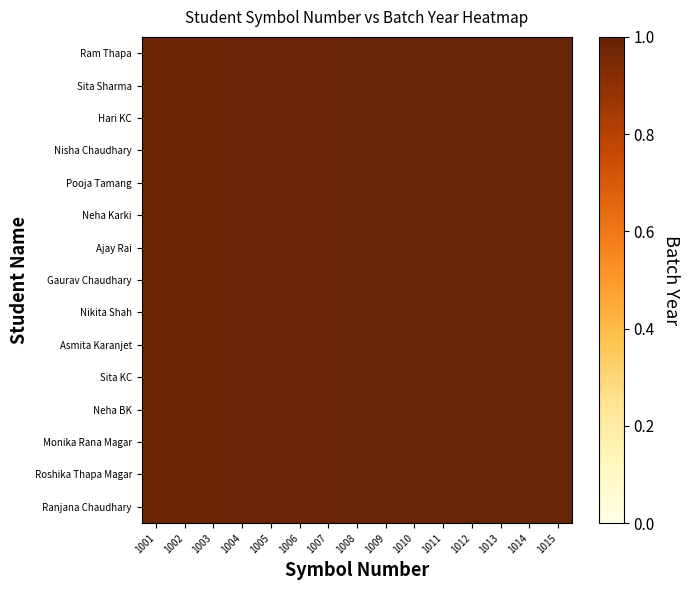

At which category is the sum across all series the highest?

1015